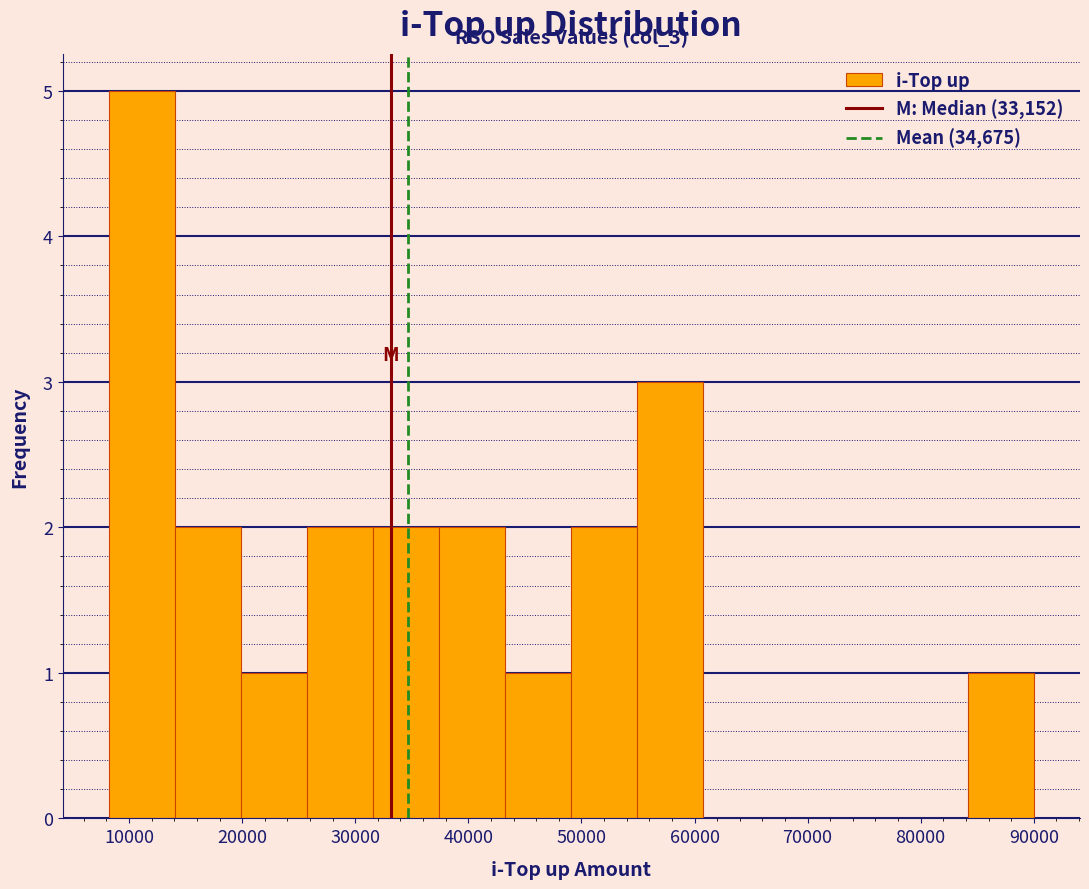

Which range on the x-axis has the tallest bar?

8000 to 14000